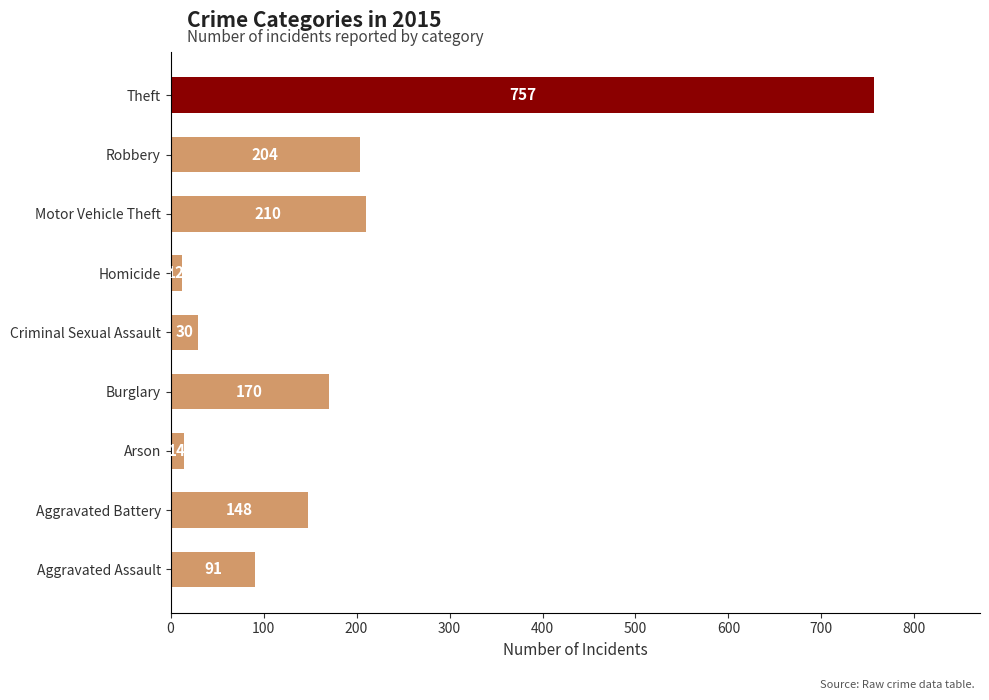

How many categories are shown in the chart?

9